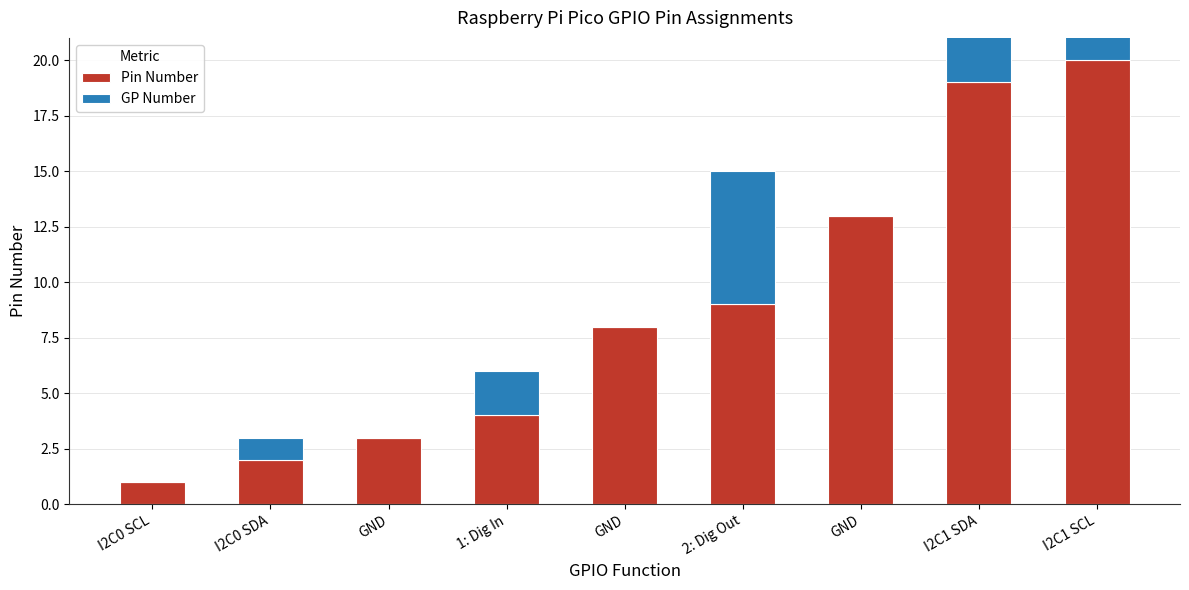

How many values in the GP Number series exceed 1?

4